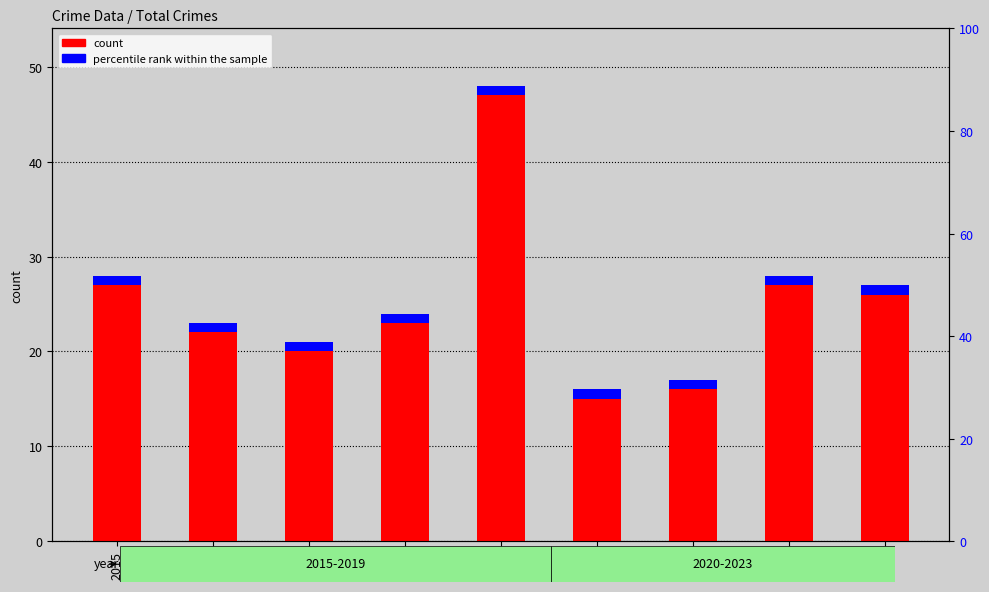

Rank the series by their average value, from lowest to highest.

percentile rank within the sample, count